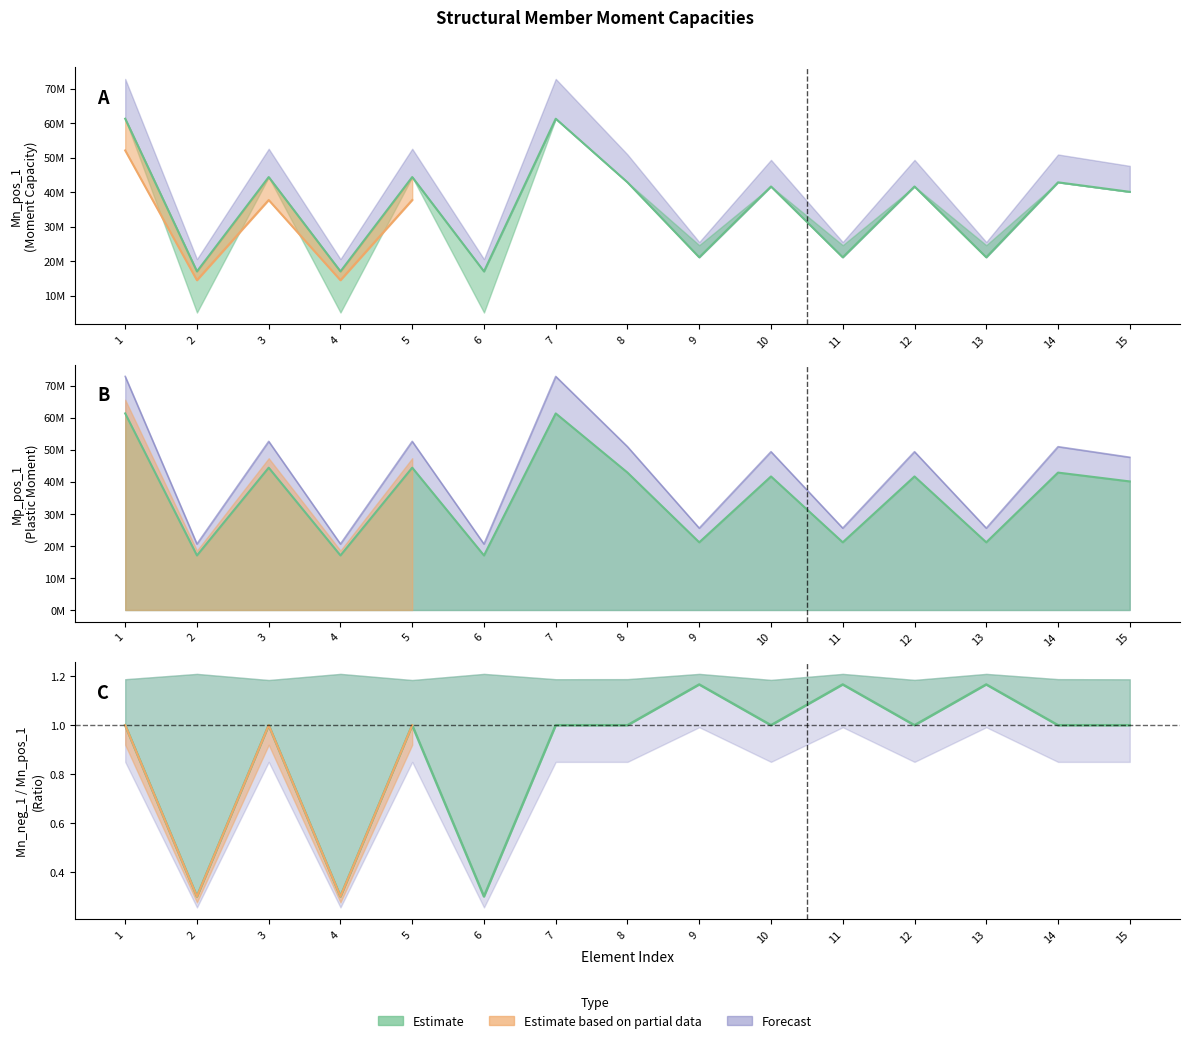

At 14, list the series in order from smallest to largest.

Mn_pos_1, Mp_pos_1